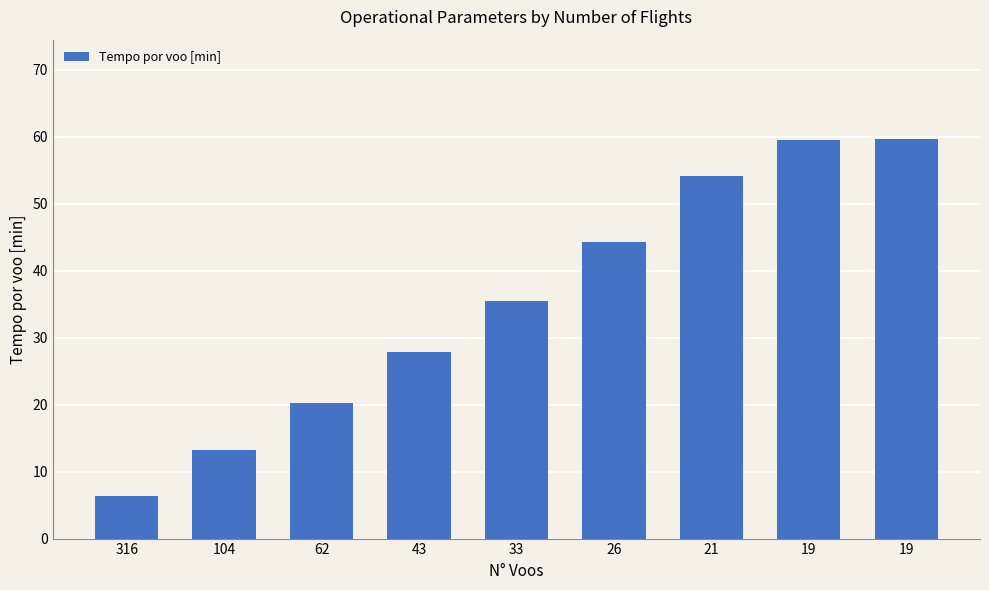

Which label corresponds to the largest value in the chart?

19